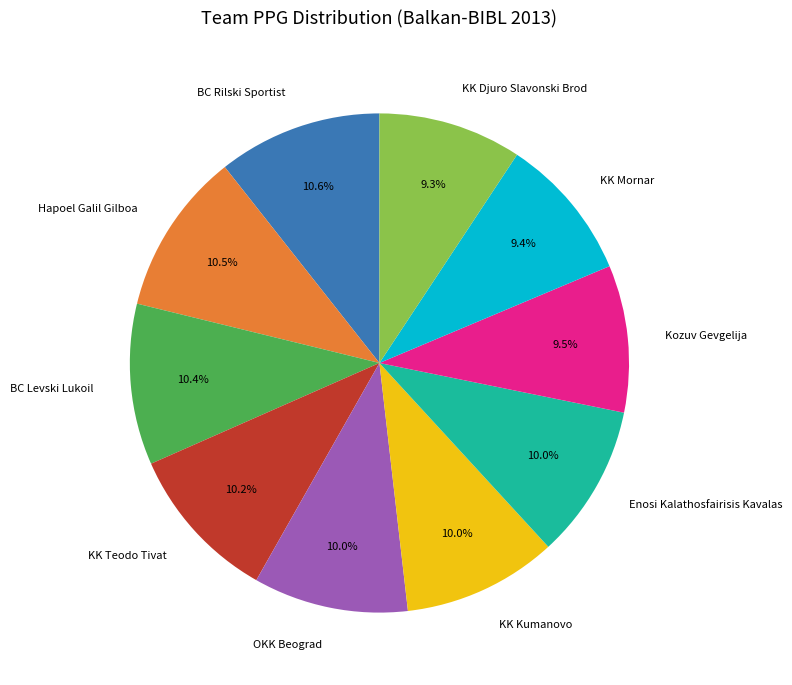

How many segments does this pie chart have?

10